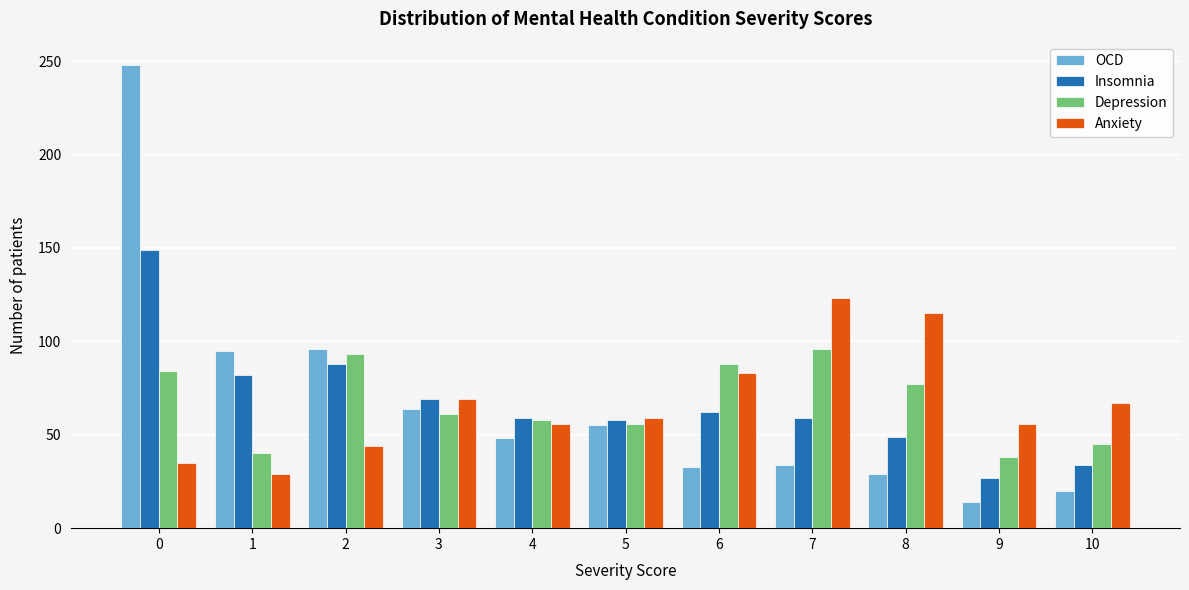

Rank the series by their maximum value, from lowest to highest.

Depression, Anxiety, Insomnia, OCD